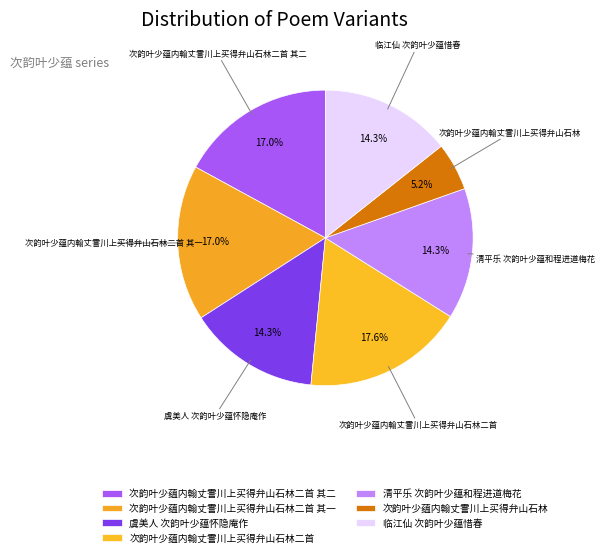

Count the number of slices in the pie.

7